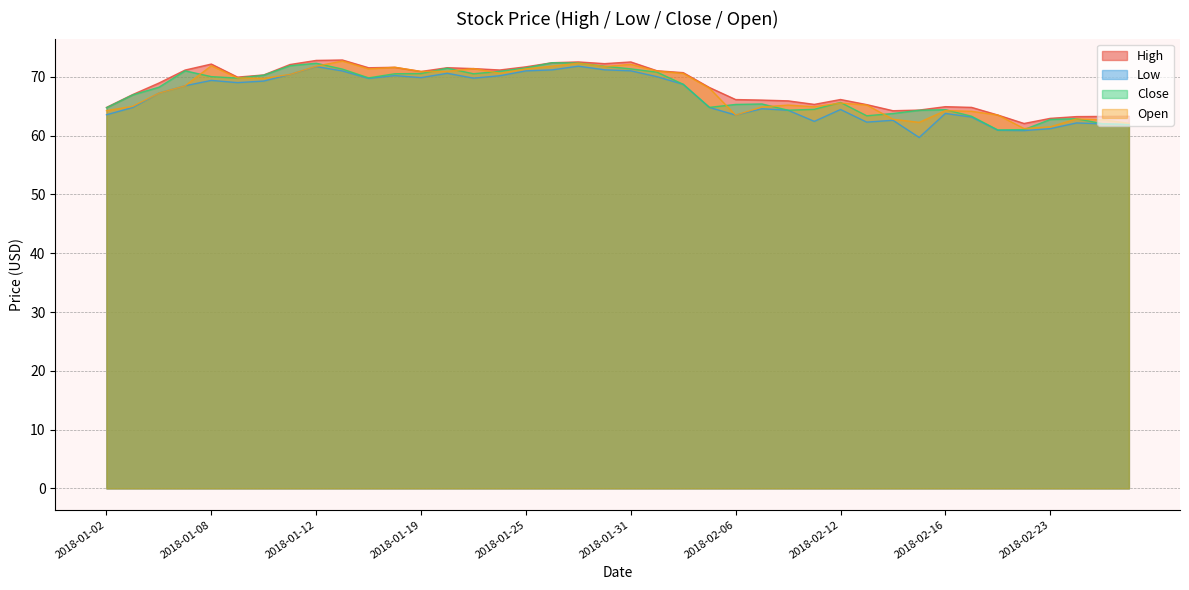

At which category is the sum across all series the highest?

2018-01-29